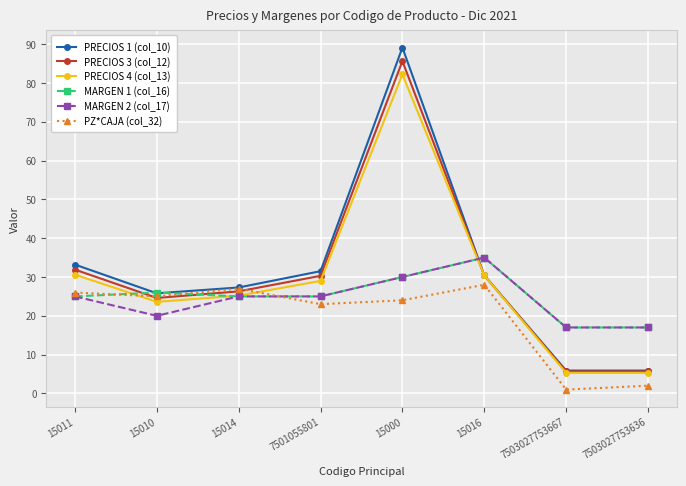

At which category is the sum across all series the highest?

15000